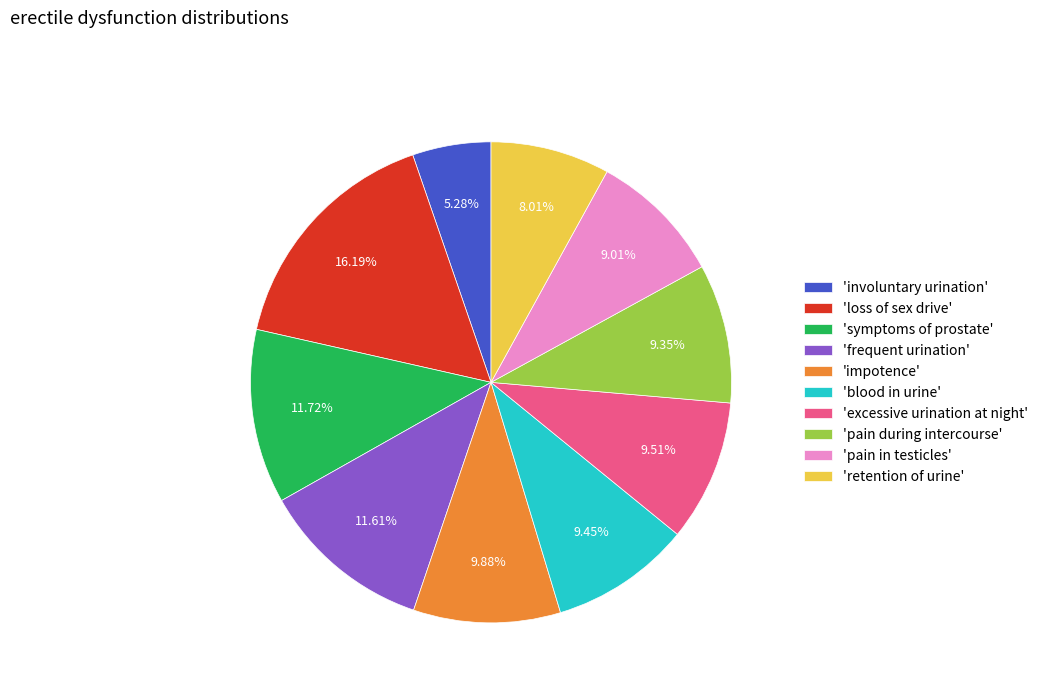

To the nearest percent, what is the difference between the largest and smallest slice percentages?

11%